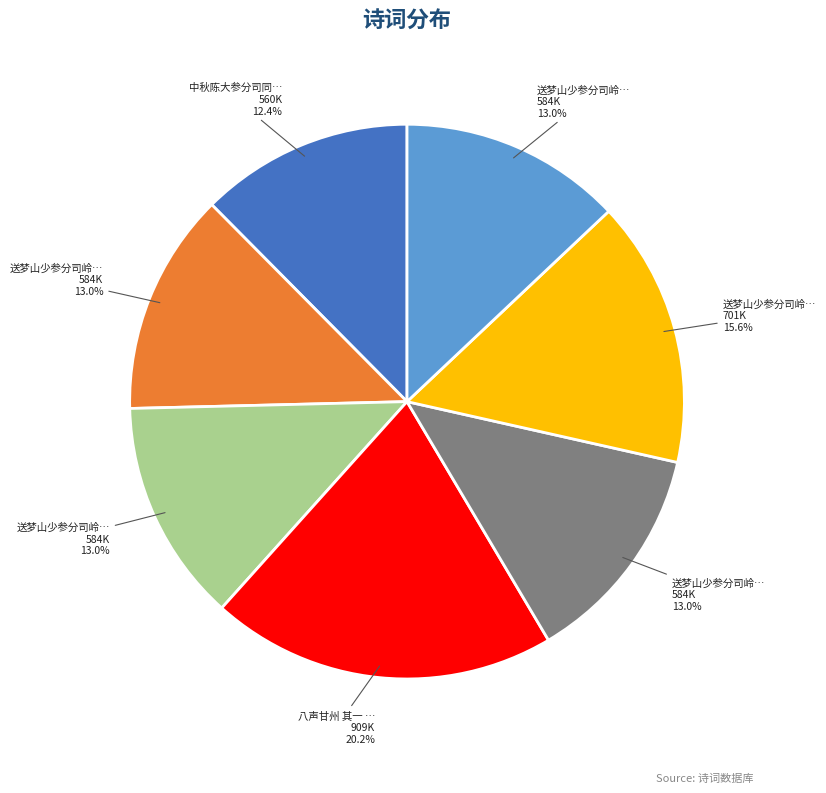

Is there a majority slice in this chart?

No